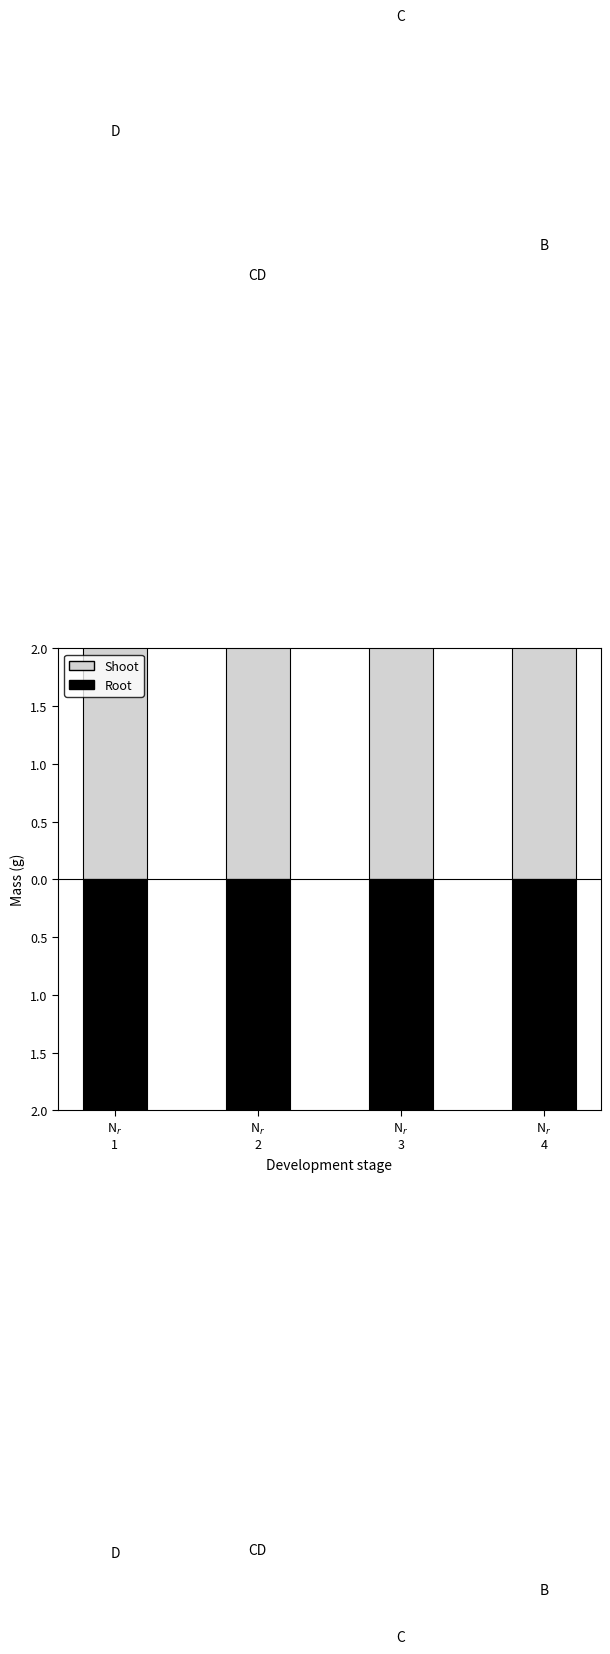

What are all the series names shown in the legend?

Shoot, Root